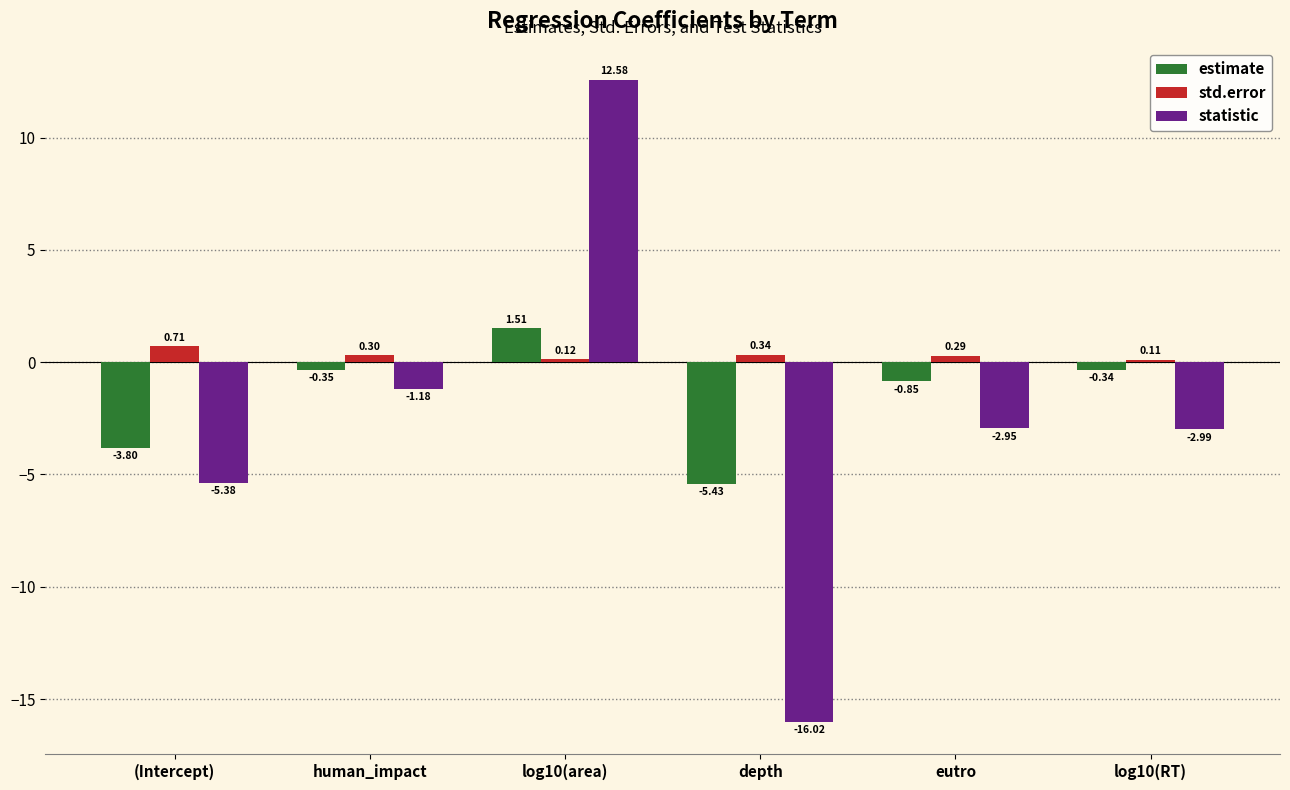

List the series in order of their overall mean, lowest first.

statistic, estimate, std.error